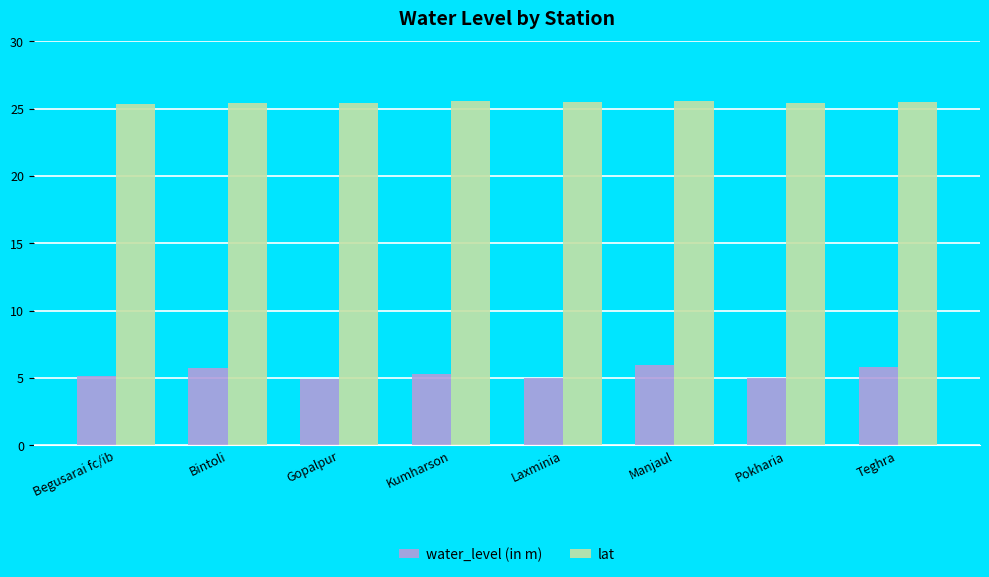

What are all the series names shown in the legend?

water_level (in m), lat